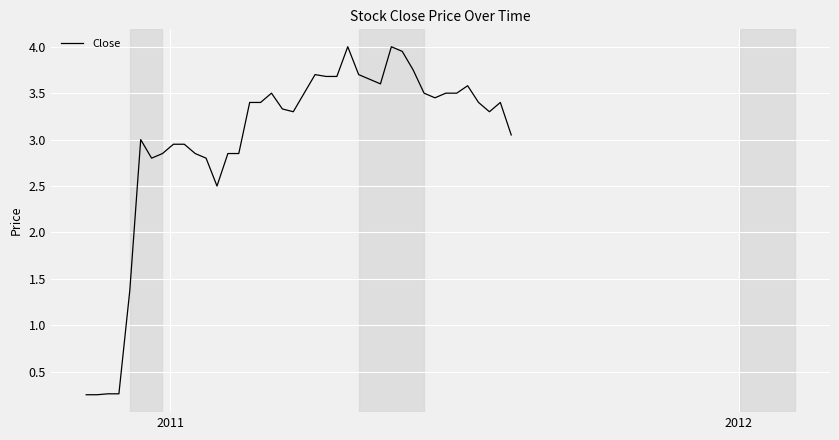

What is the difference between the maximum and minimum values?

3.7